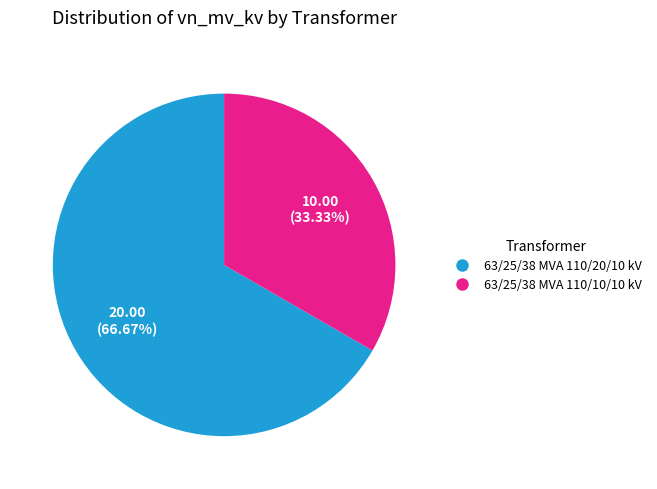

Which category has the smallest portion of the pie?

63/25/38 MVA 110/10/10 kV